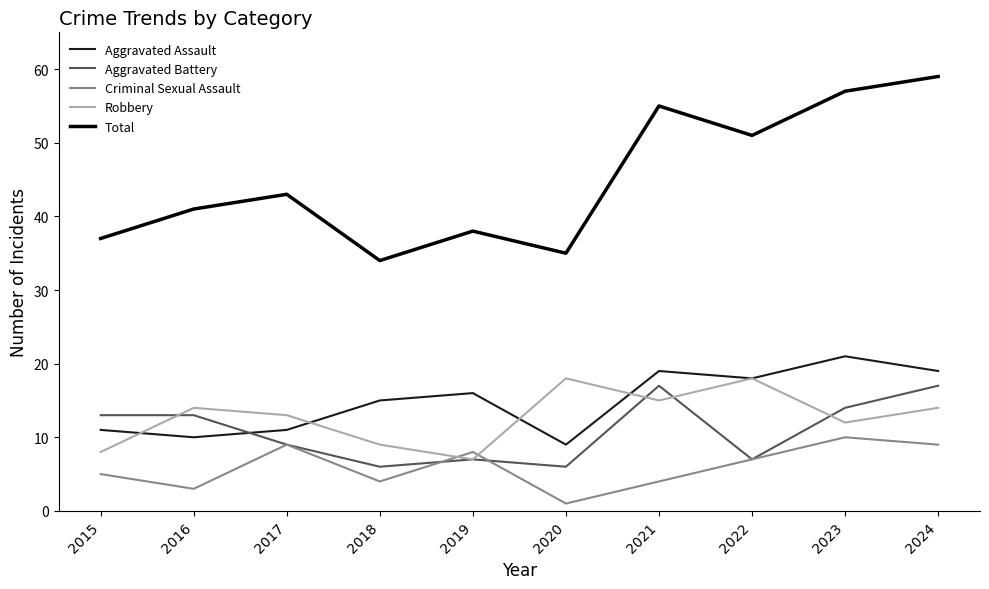

Which category has the highest value in the Aggravated Assault series?

2023